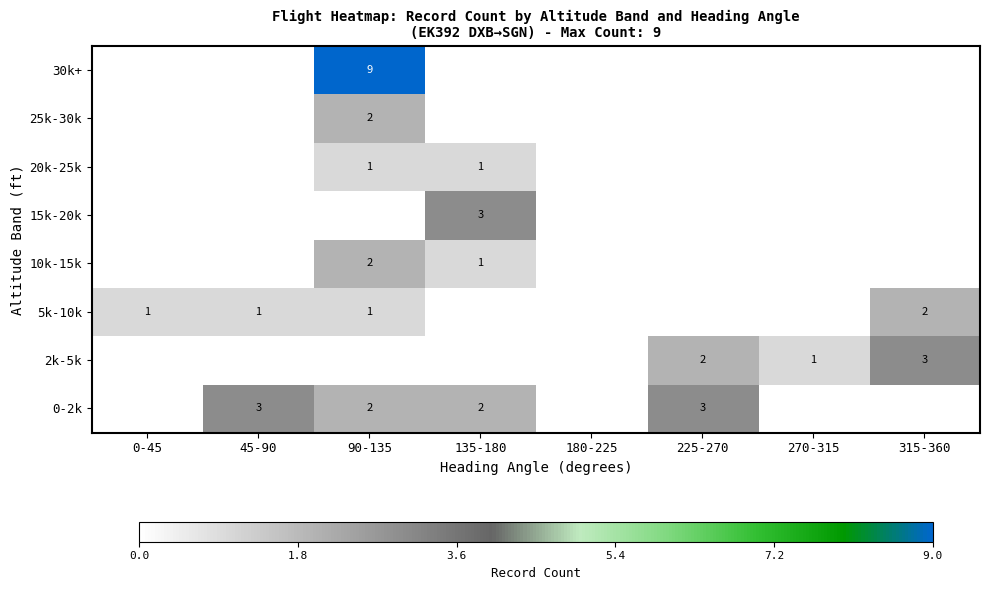

Count the number of categories in the chart.

8